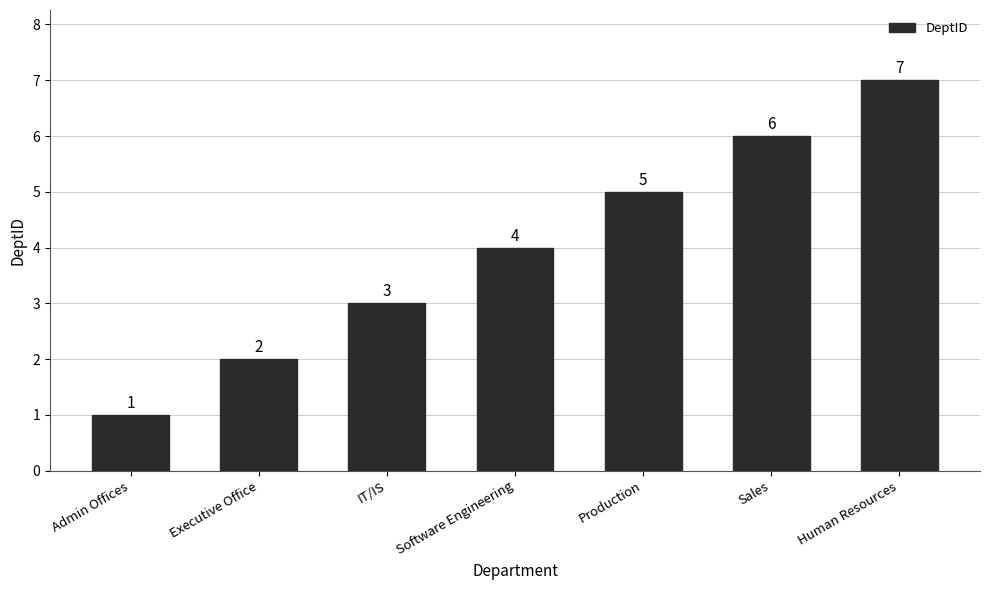

Are the bars grouped side by side (vs. stacked)?

No